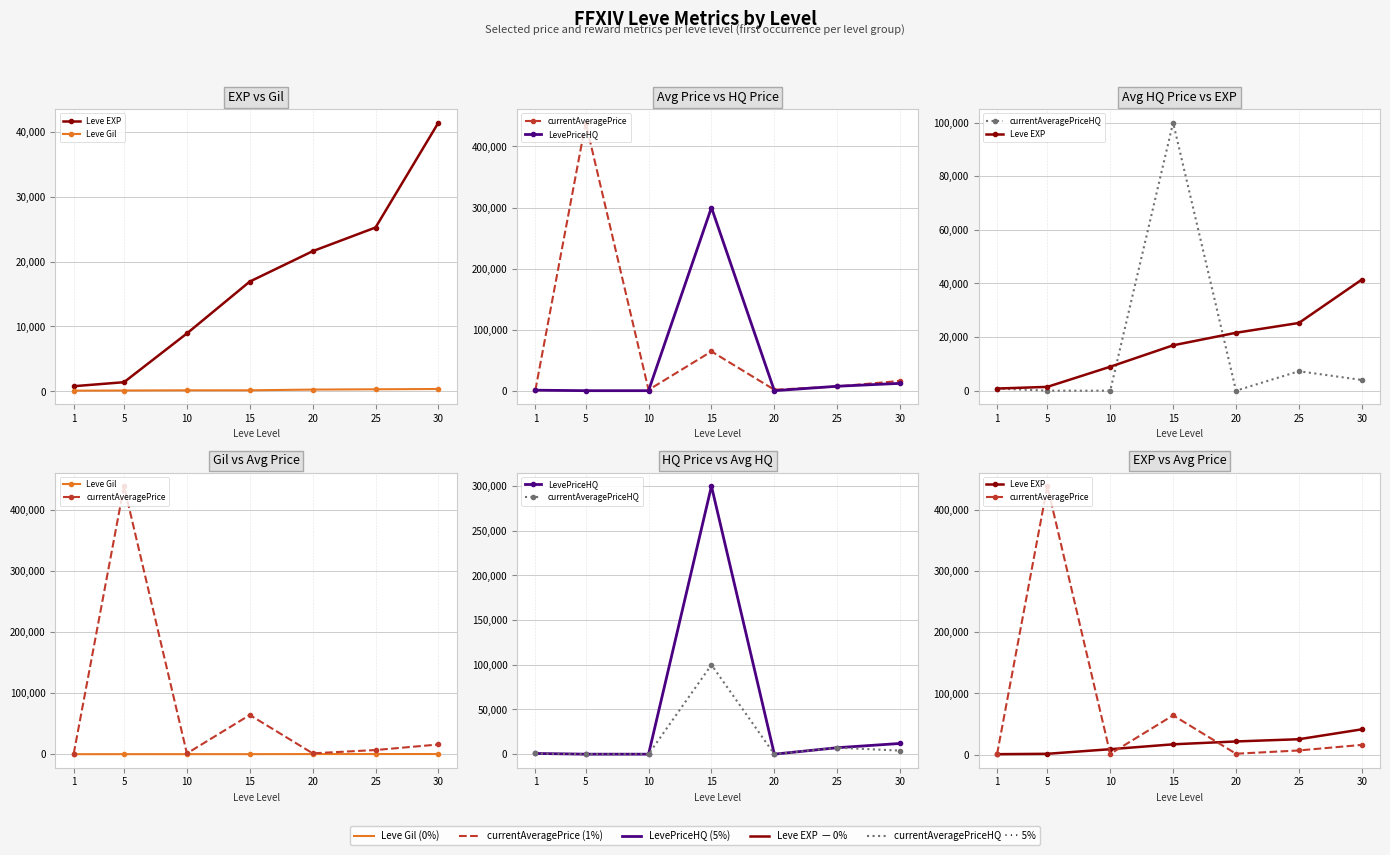

What is the sum of the currentAveragePrice values at 15 and 10?

65589.9